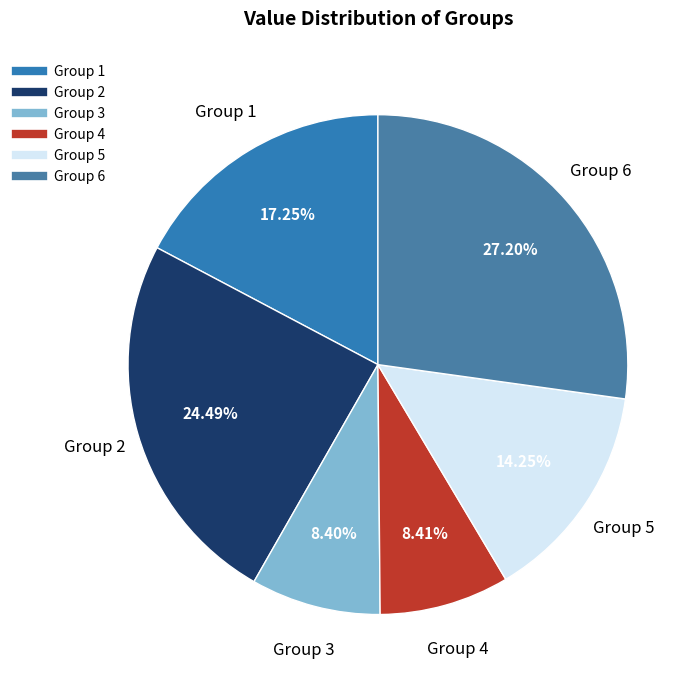

Does any single category account for the majority?

No